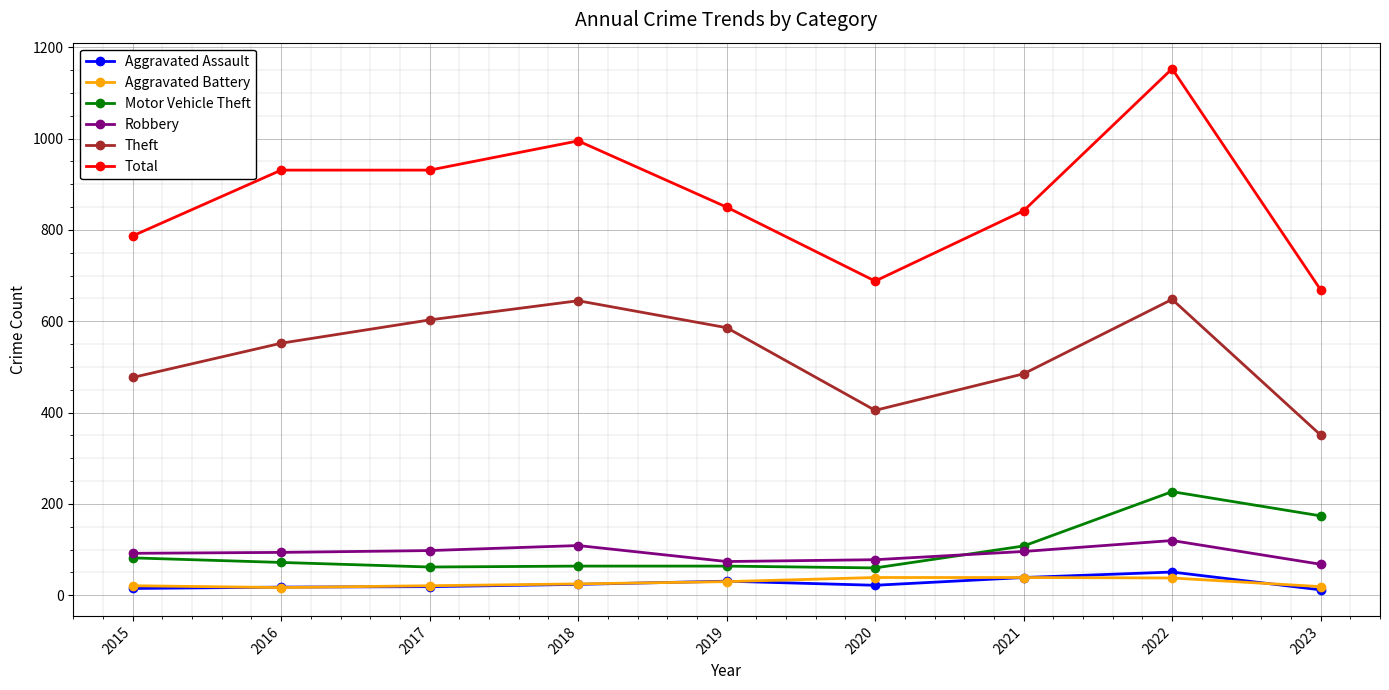

What is the average value of the Aggravated Assault series?

26